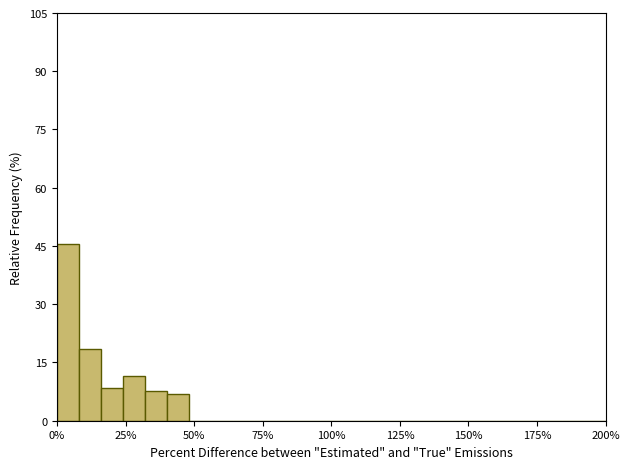

Read against the x-axis, roughly where is the centre of the tallest bar?

5